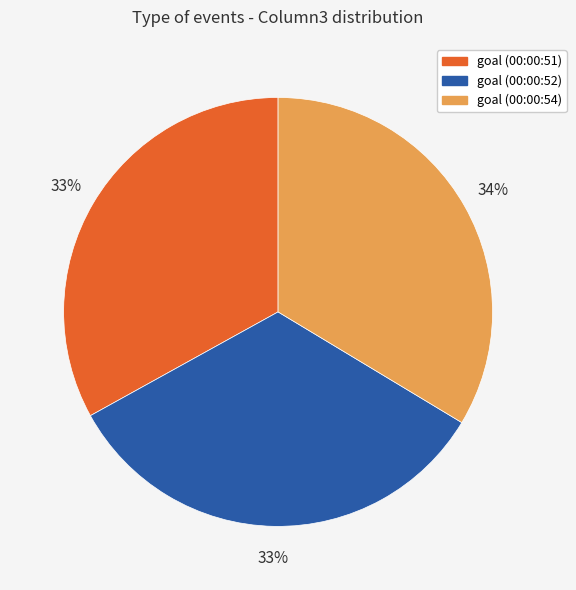

How many segments does this pie chart have?

3